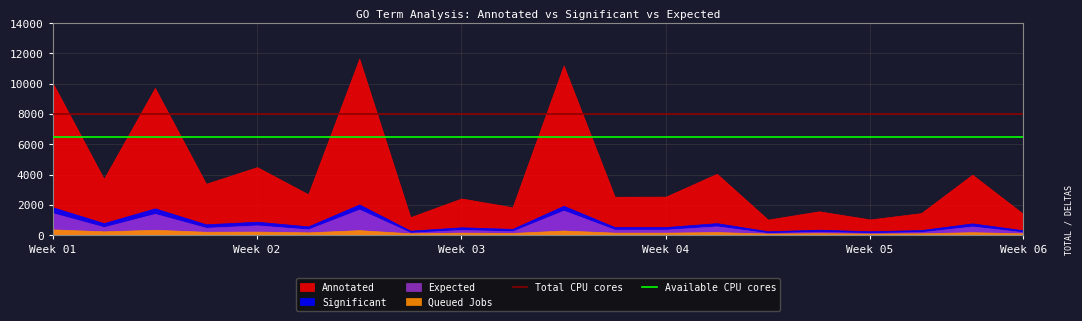

What is the value of the Total CPU cores point at the 2nd from the left?

8000